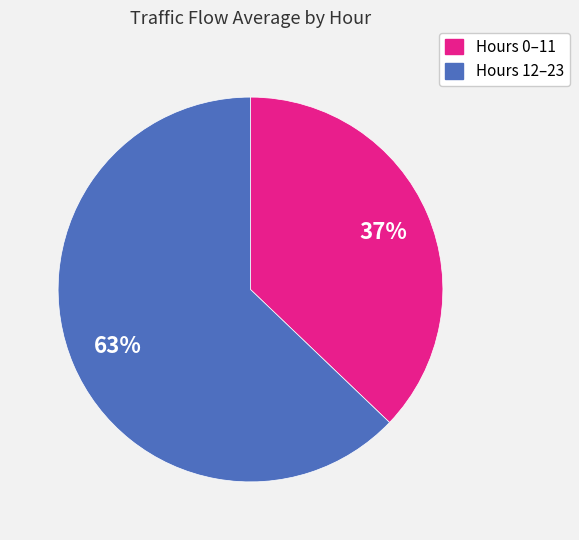

Is there a majority slice in this chart?

Yes